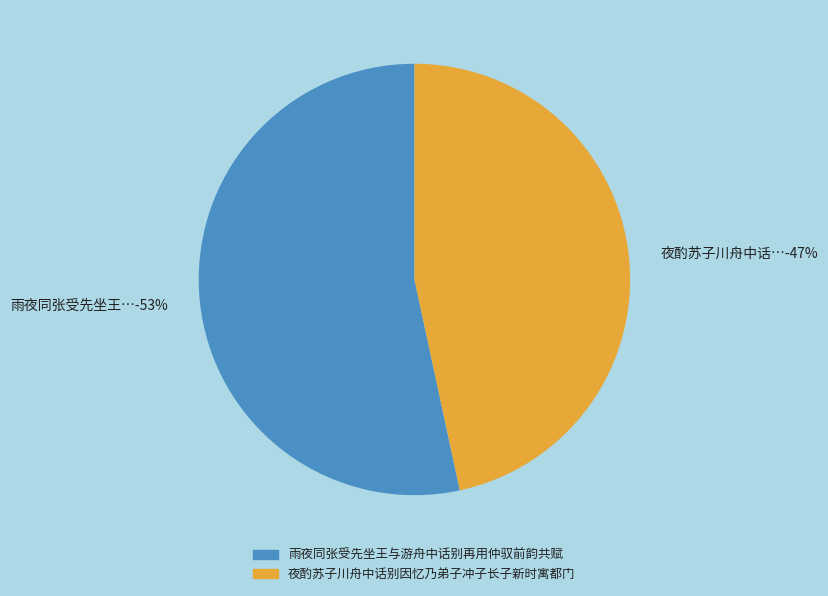

What is the total percentage of 雨夜同张受先坐王与游舟中话别再用仲驭前韵共赋 and 夜酌苏子川舟中话别因忆乃弟子冲子长子新时寓都门?

100.0%